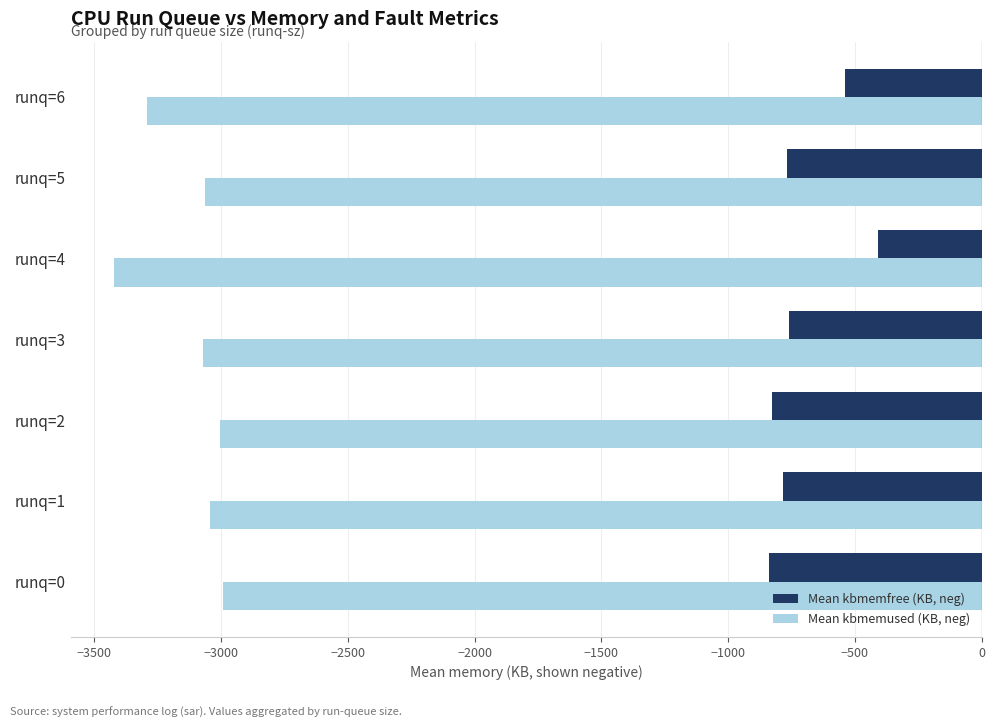

What is the spread (max minus min) of values at runq=5?

2297.0